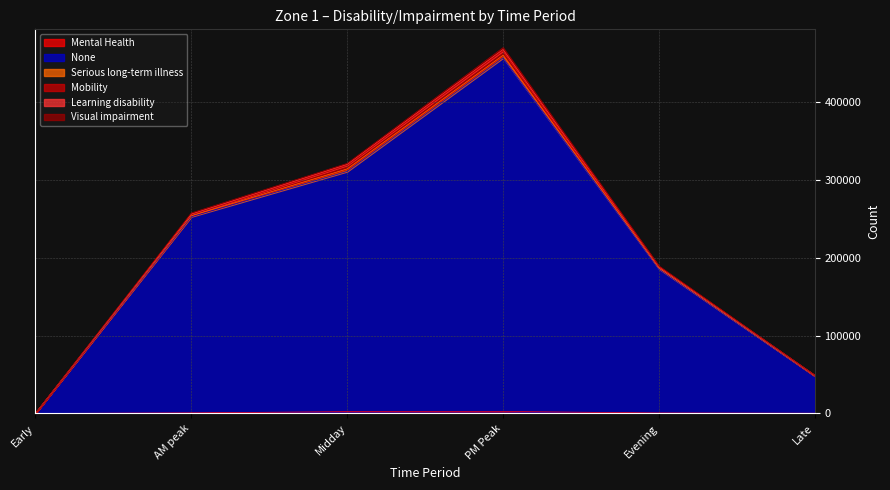

How many data points does each series have?

6